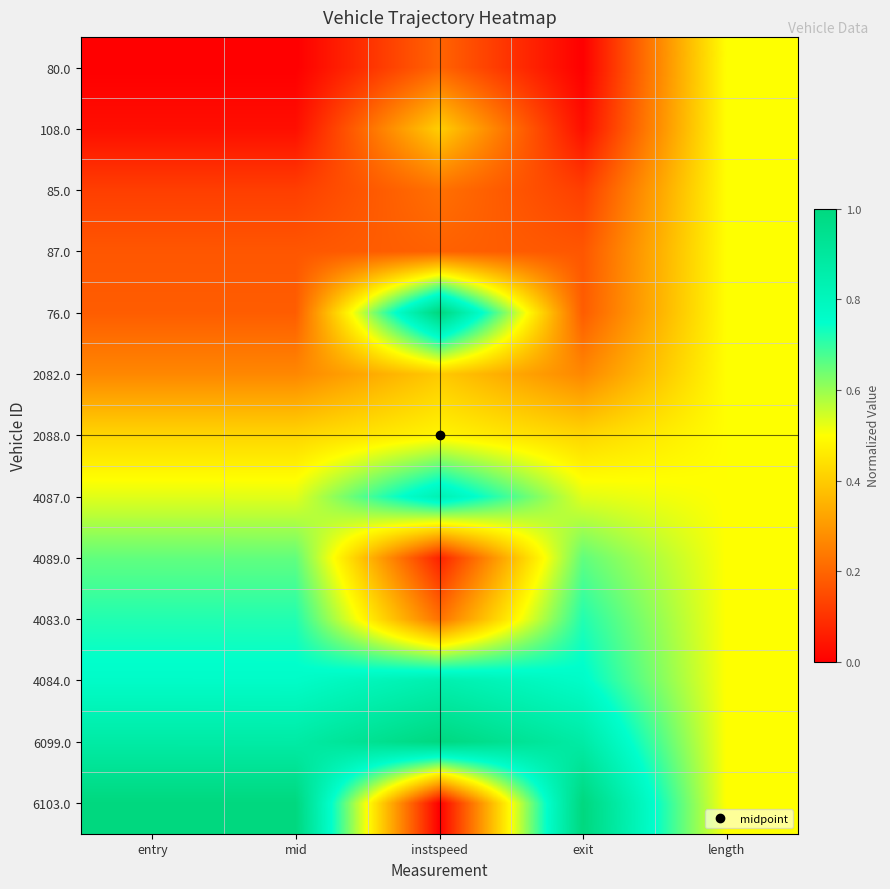

Rank the series by their maximum value, from highest to lowest.

76.0, 6103.0, 6099.0, 4084.0, 4087.0, 4083.0, 4089.0, 80.0, 108.0, 85.0, 87.0, 2082.0, 2088.0